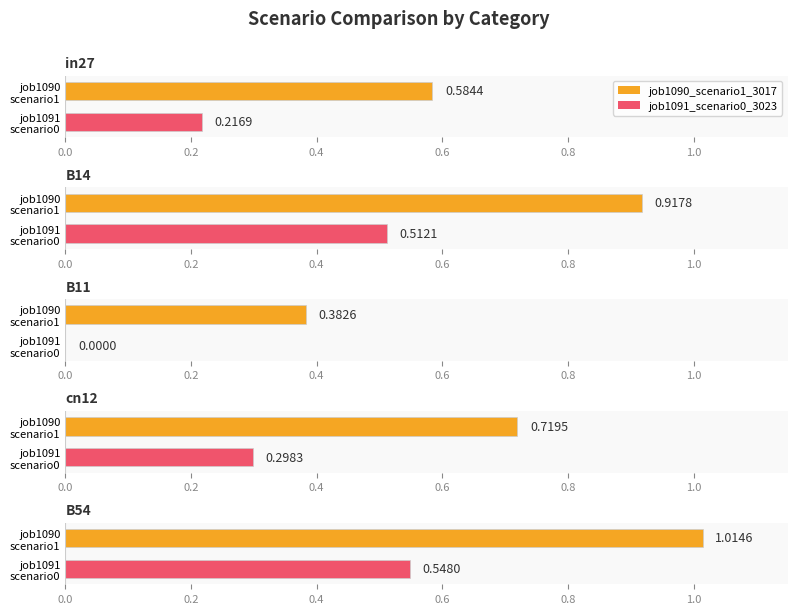

At how many categories does at least one series exceed 0?

5